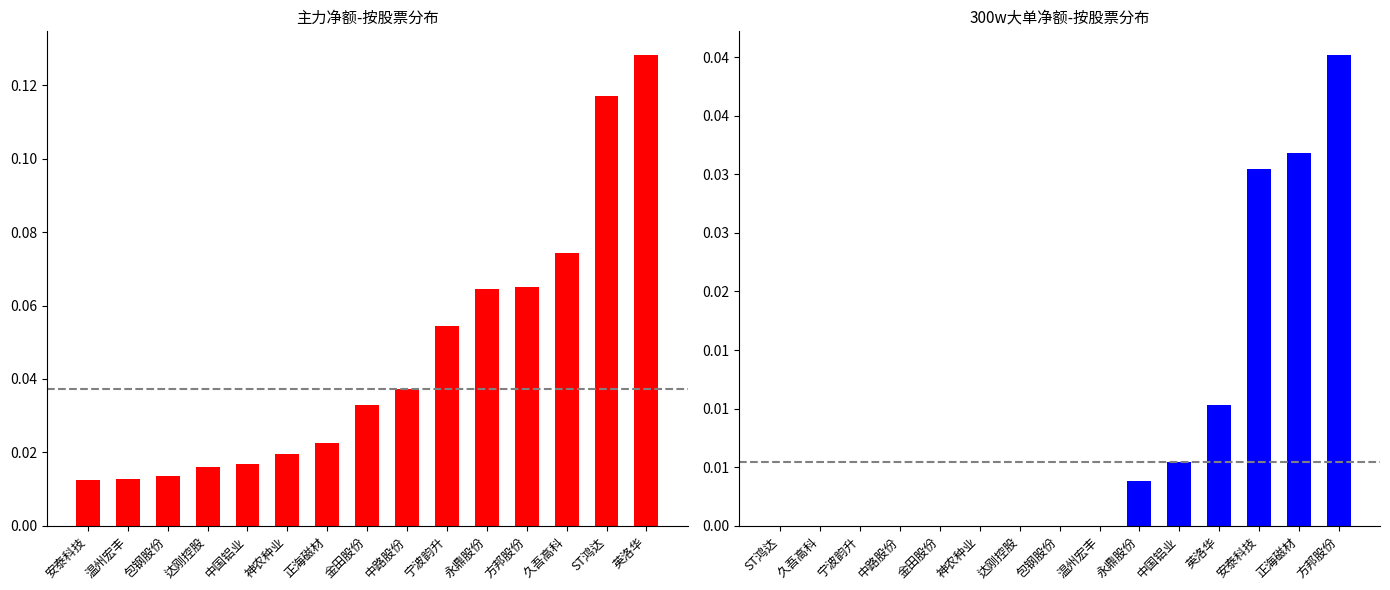

Reading left to right, transcribe all the data shown in this chart.

主力净额: 0.0	0.0	0.0	0.0	0.0	0.0	0.0	0.0	0.0	0.1	0.1	0.1	0.1	0.1	0.1
300w大单净额: 0.0	0.0	0.0	0.0	0.0	0.0	0.0	0.0	0.0	0.0	0.0	0.0	0.0	0.0	0.0